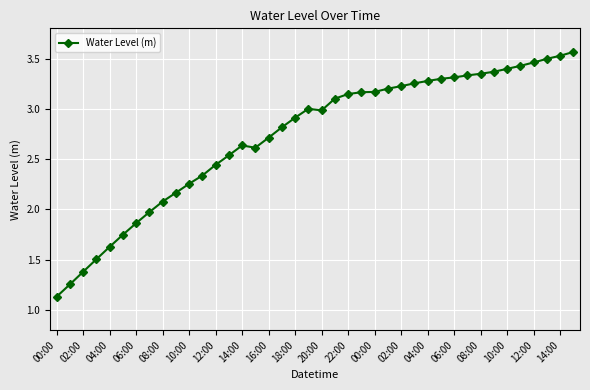

What is the average value?

2.7